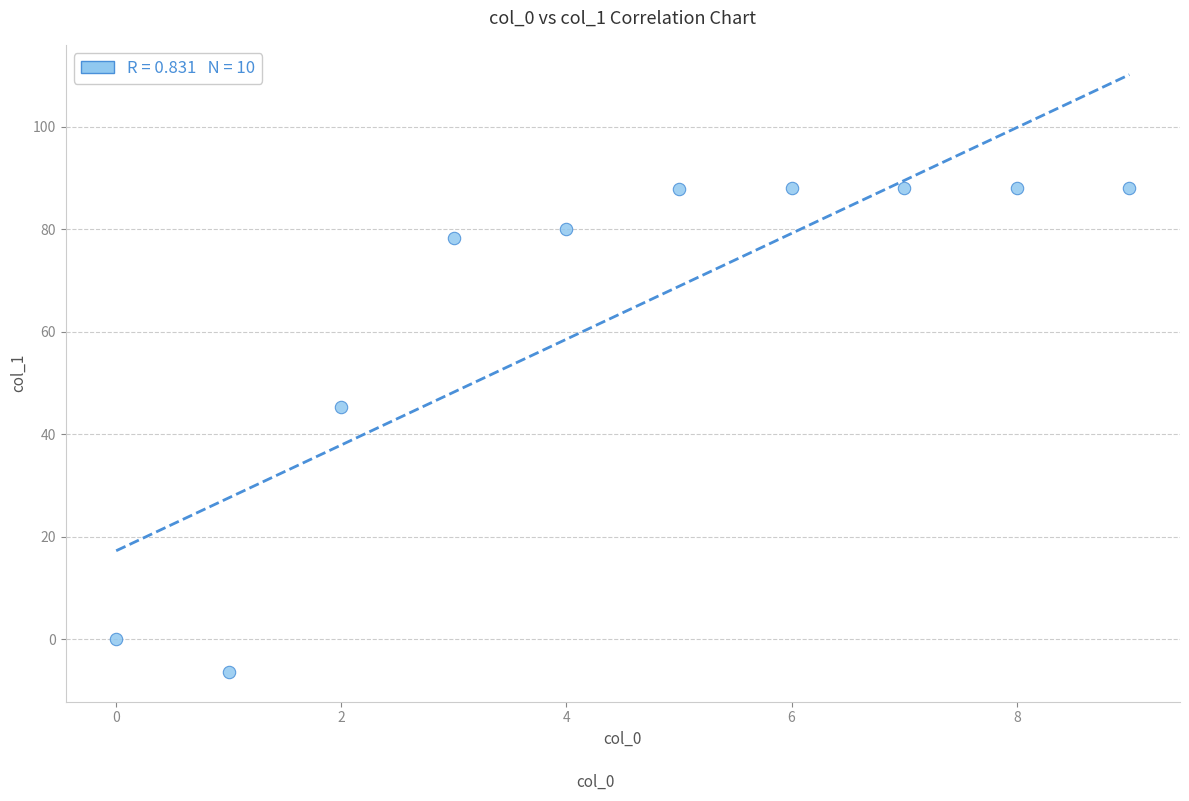

What is the range of Y values (max minus min)?

94.4